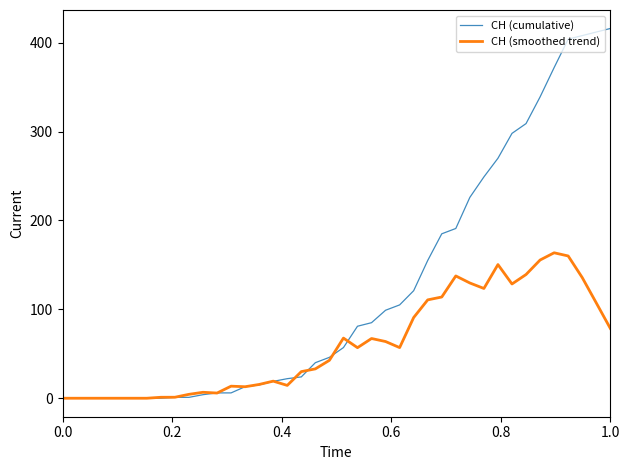

How many values in the CH (cumulative) series are below 57?

20